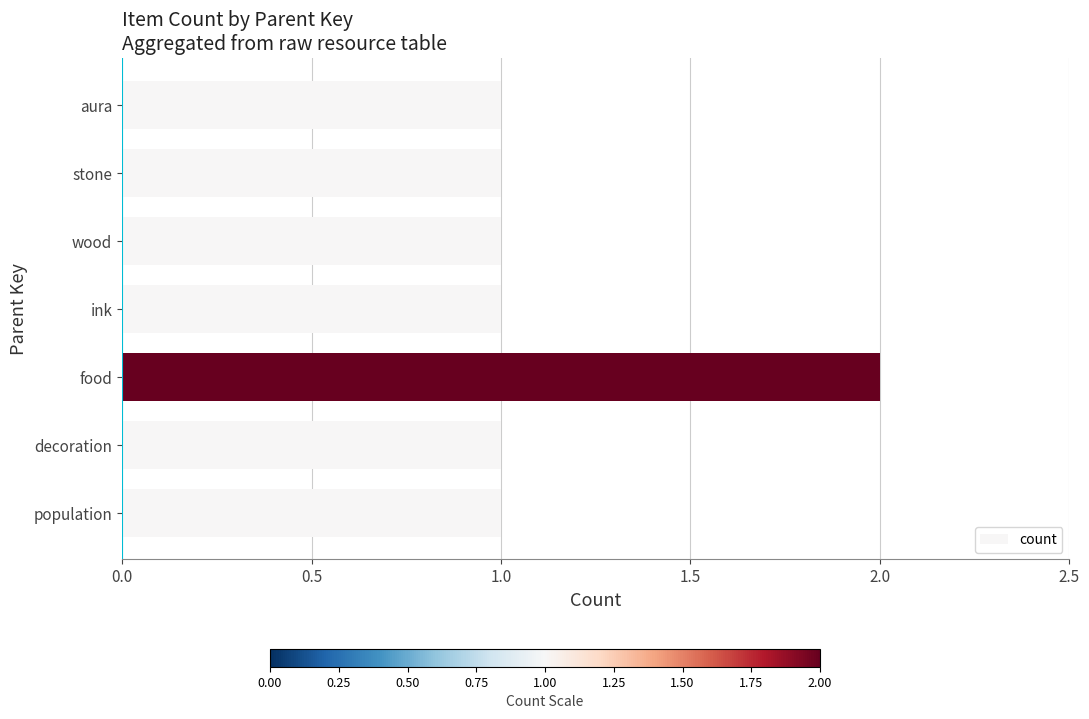

Which has a higher value, aura or food?

food